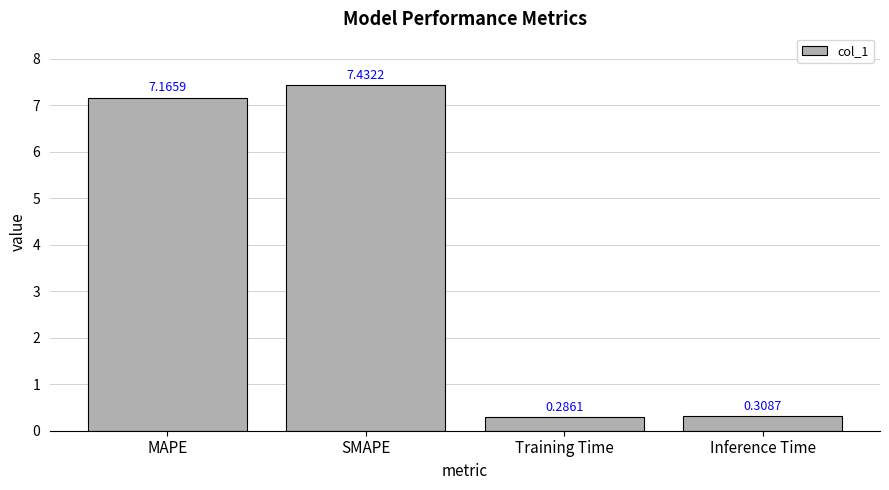

Are the bars grouped side by side (vs. stacked)?

No